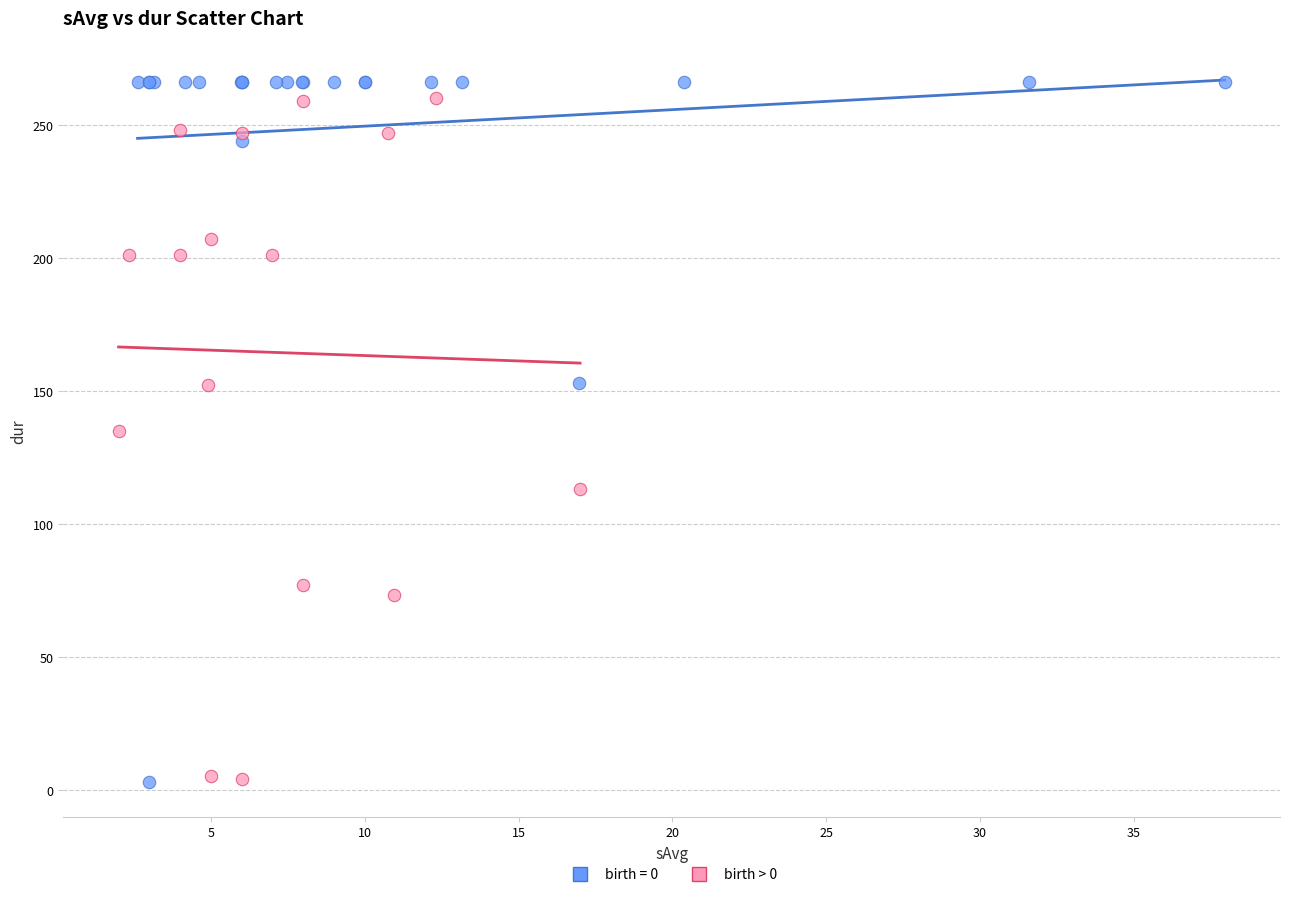

What are all the series names shown in the legend?

birth = 0, birth > 0